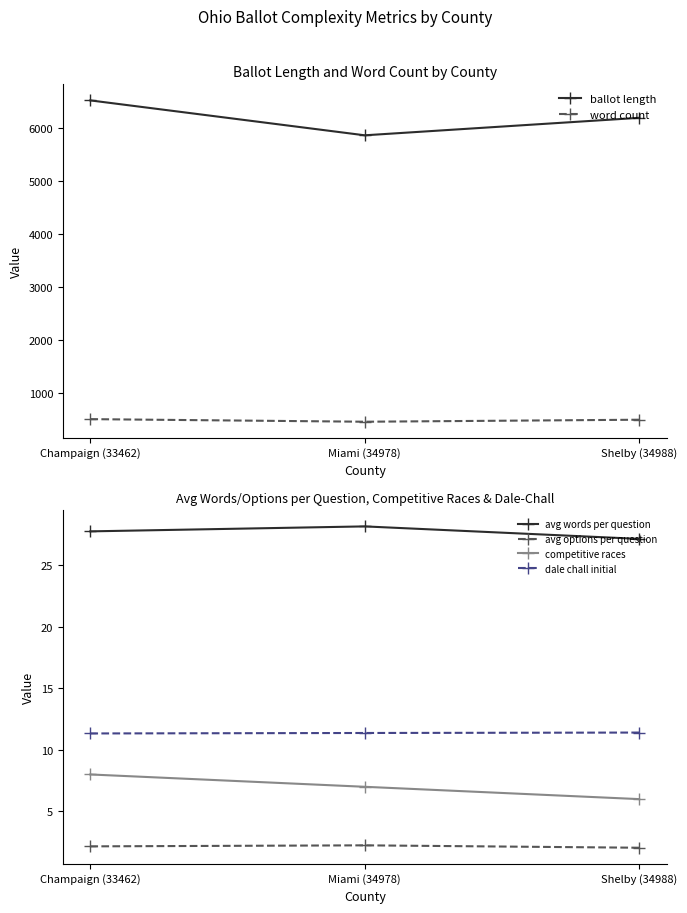

How many categories are shown in the chart?

3